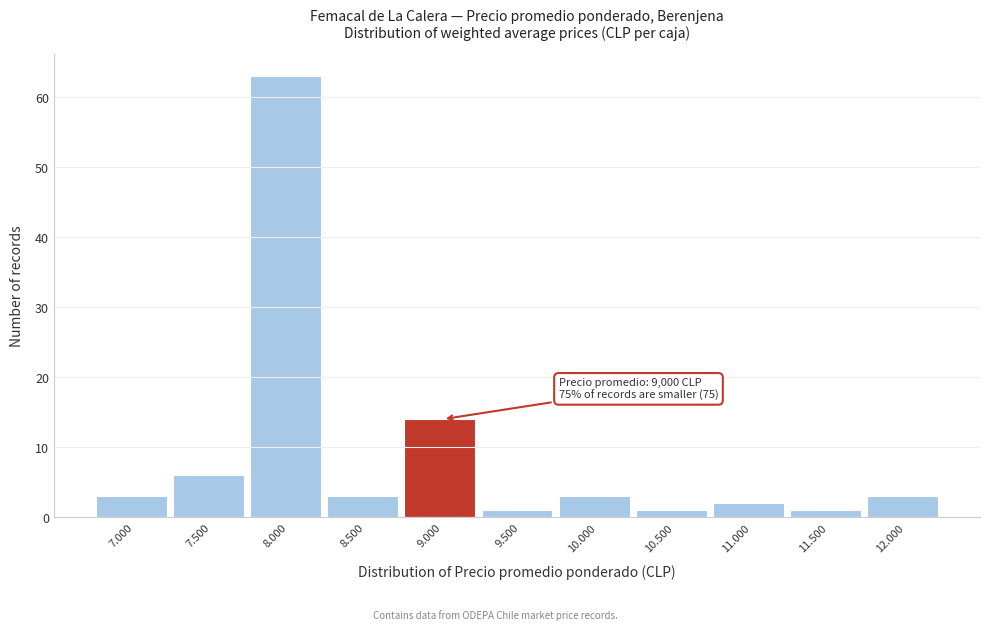

Reading left to right, transcribe all the data shown in this chart.

7.000=3	7.500=6	8.000=63	8.500=3	9.000=14	9.500=1	10.000=3	10.500=1	11.000=2	11.500=1	12.000=3